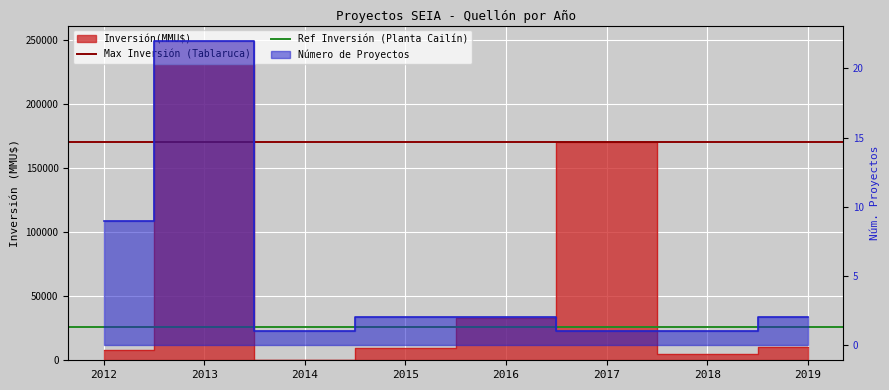

Is the value of Max Inversión (Tablaruca) at 2013 greater than the value of Ref Inversión (Planta Cailín) at 2012?

Yes